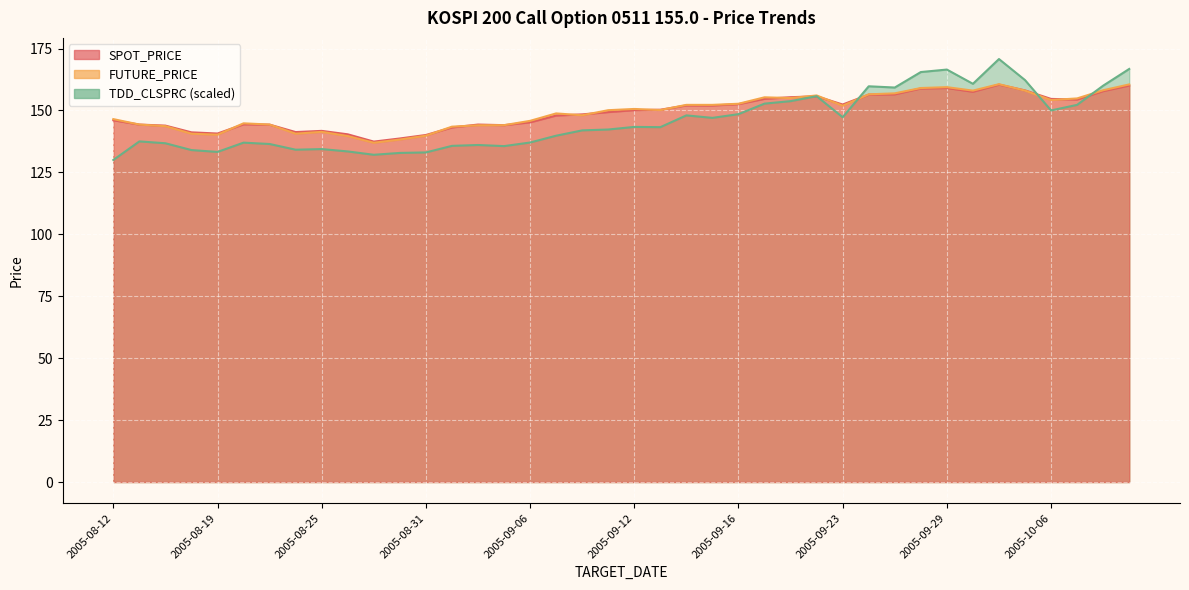

Reading left to right, extract all data points from this chart.

SPOT_PRICE: 146.0	144.3	143.9	141.2	140.7	144.4	144.3	141.3	141.8	140.4	137.4	138.7	140.1	143.1	144.3	144.1	145.2	147.9	148.4	149.3	150.1	150.3	152.0	152.0	152.6	154.7	155.3	155.7	152.4	156.4	156.5	158.9	159.1	157.6	160.4	158.1	154.7	154.4	157.8	160.1
FUTURE_PRICE: 146.5	144.3	143.7	140.6	140.2	144.8	144.3	140.6	141.3	139.7	136.9	138.2	139.8	143.4	144.0	144.1	145.8	148.8	148.1	150.1	150.6	150.2	152.2	152.2	152.7	155.3	155.0	156.1	151.9	156.5	156.9	159.1	159.4	158.0	160.6	158.0	154.2	154.8	158.2	160.5
TDD_CLSPRC: 130.0	137.5	136.8	134.0	133.2	137.0	136.4	134.2	134.4	133.4	132.1	132.8	133.1	135.7	136.1	135.6	137.1	139.8	141.9	142.3	143.3	143.2	148.0	147.0	148.5	152.8	153.8	155.8	147.2	159.8	159.2	165.5	166.5	160.8	170.8	162.2	150.0	152.2	160.0	166.8